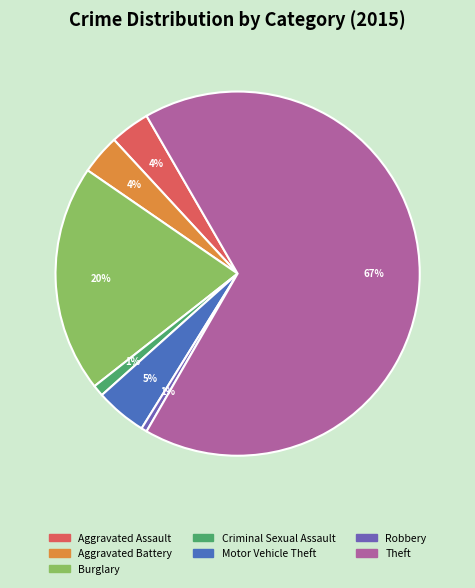

What is the largest slice in the pie chart?

Theft